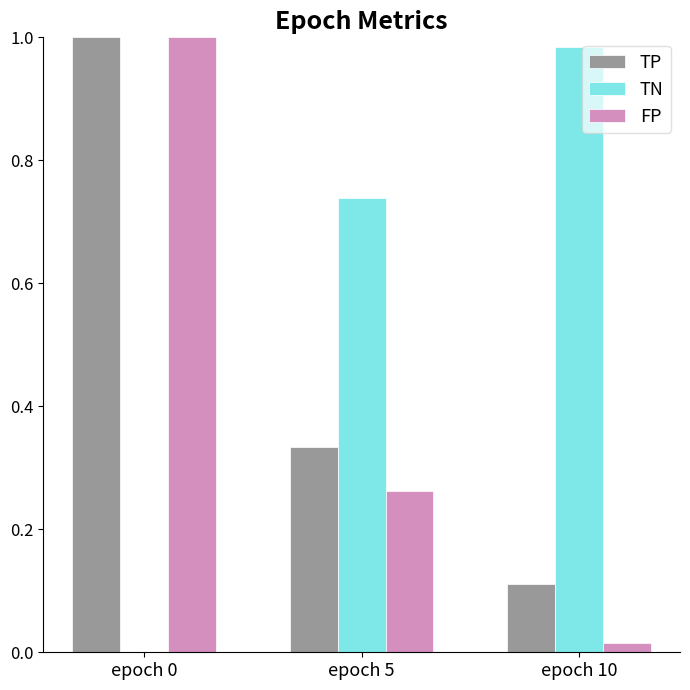

Is the value of TP at epoch 0 greater than the value of TN at epoch 0?

Yes